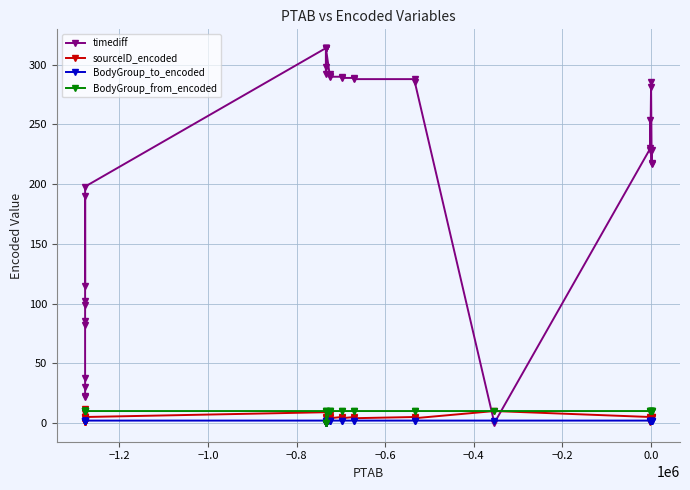

Reading left to right, extract all data points from this chart.

timediff: 22	23	30	38	85	82	99	102	190	115	198	314	292	298	314	314	314	314	291	292	290	290	289	289	288	288	286	0	230	254	229	281	286	218	229	217
sourceID_encoded: 4	12	5	8	5	1	1	1	5	1	5	9	4	5	0	0	0	0	5	7	4	5	4	5	4	5	4	10	5	1	4	4	5	5	5	4
BodyGroup_to_encoded: 2	2	2	2	2	2	2	2	2	2	2	2	2	2	0	0	0	0	2	2	2	2	2	2	2	2	2	2	2	2	2	2	2	2	2	2
BodyGroup_from_encoded: 10	10	10	10	10	10	10	10	10	10	10	10	10	10	0	0	0	0	10	10	10	10	10	10	10	10	10	10	10	10	10	10	10	10	10	10